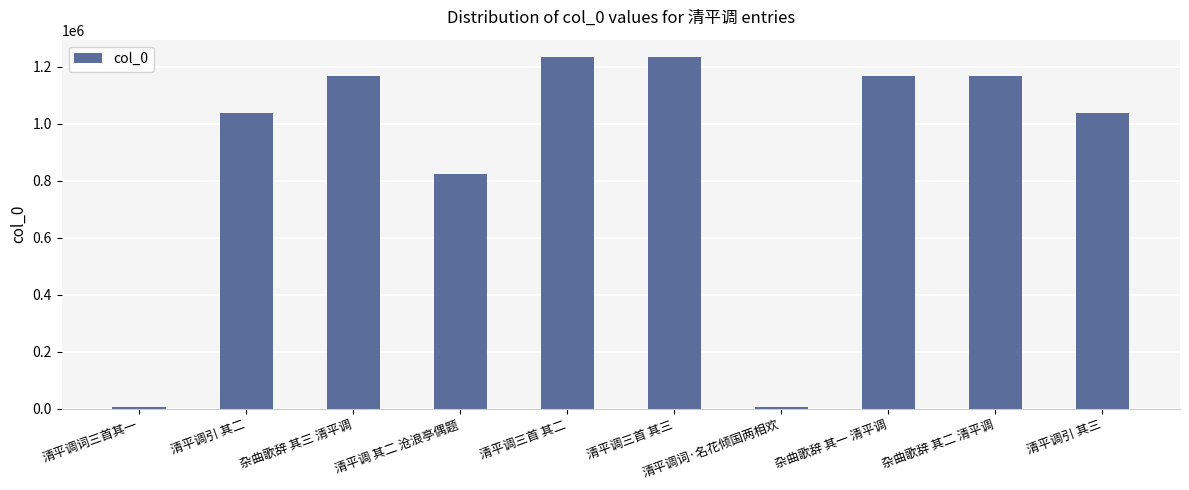

Are the bars grouped side by side (vs. stacked)?

No